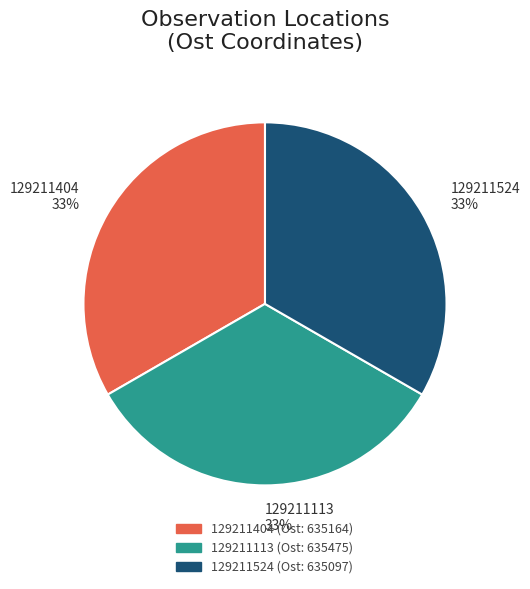

To the nearest percent, what is the average slice percentage?

33%